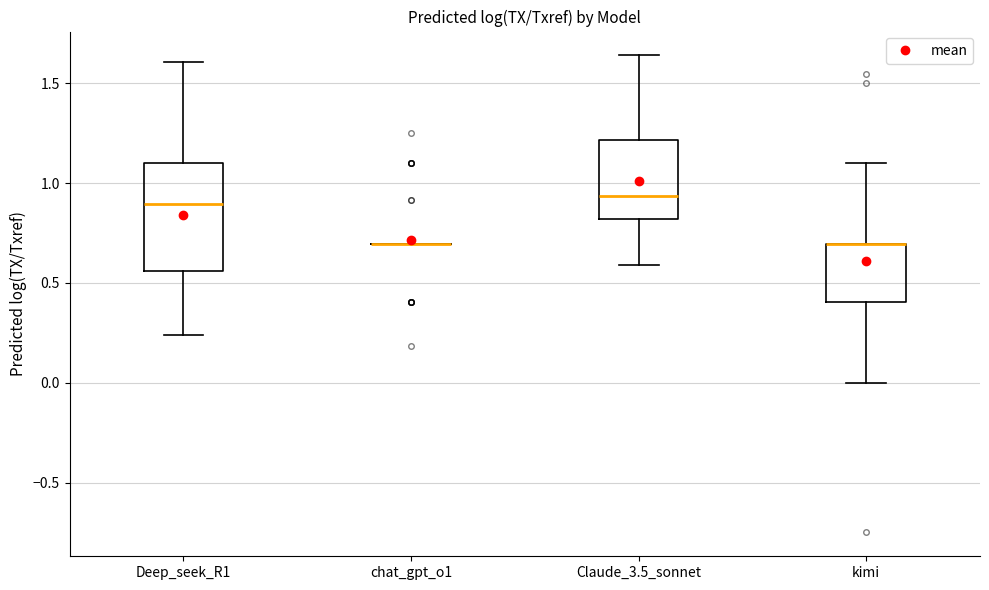

Reading left to right, transcribe this box plot: for each box, give where its median line is, the range the box spans, and where its two whiskers end, as read against the y-axis. The values are not printed on the chart, so give them approximately, as read against the axis.

Deep_seek_R1: median 0.90, box 0.55 to 1.10, whiskers 0.25 to 1.60
chat_gpt_o1: box collapsed to a line at 0.70, whiskers 0.70 to 0.70
Claude_3.5_sonnet: median 0.95, box 0.80 to 1.20, whiskers 0.60 to 1.65
kimi: median 0.70 (drawn on the box's upper edge), box 0.40 to 0.70, whiskers 0.00 to 1.10